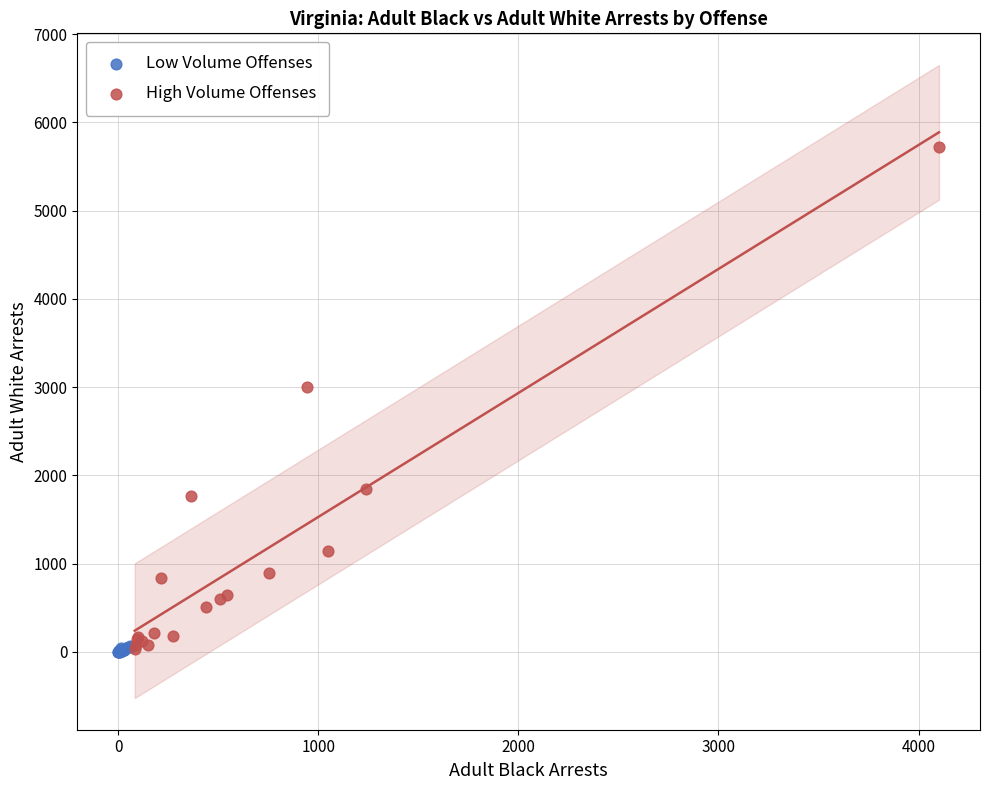

Which series reaches the maximum Y coordinate?

High Volume Offenses